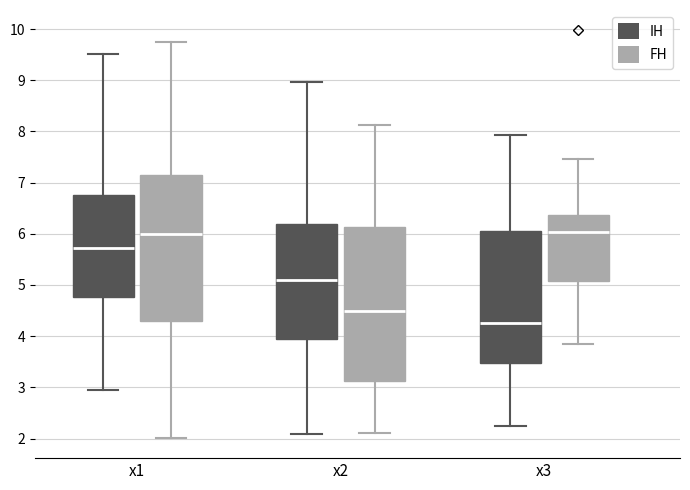

Which box's median line is the lowest?

x3 (IH)